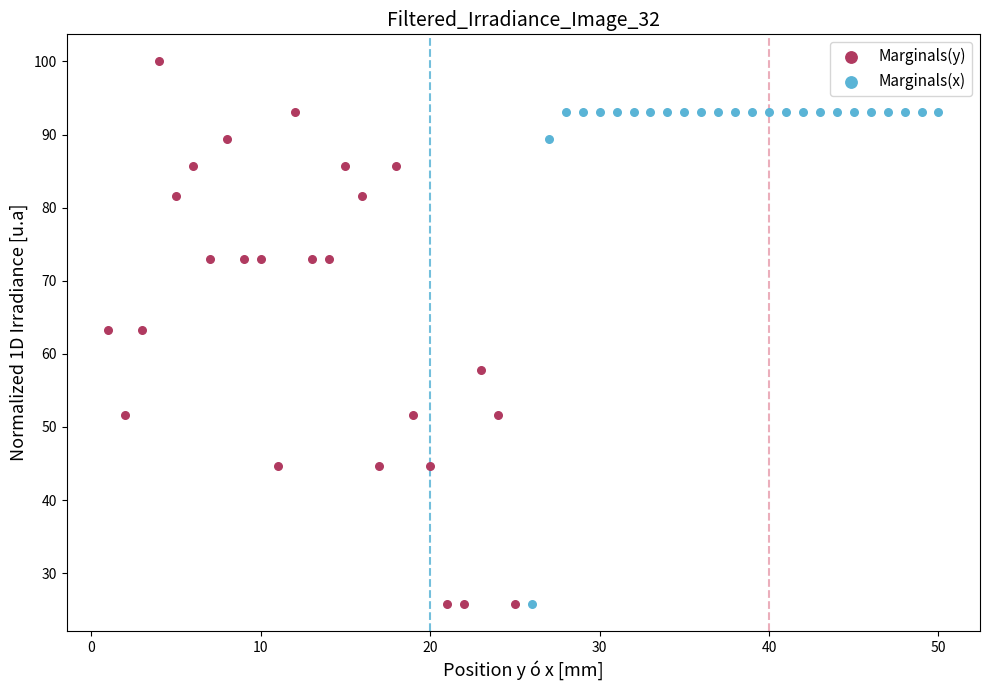

What are all the series names shown in the legend?

Marginals(y), Marginals(x)